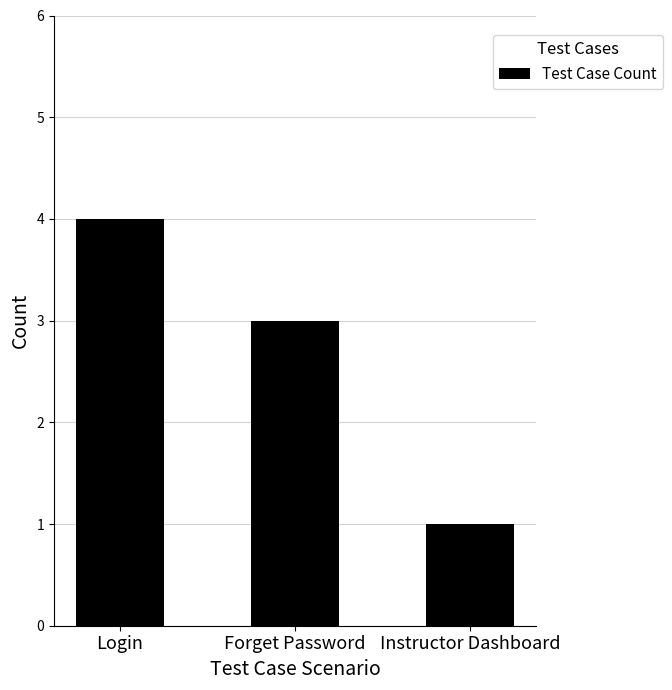

What is the value of the 3rd bar from the left?

1